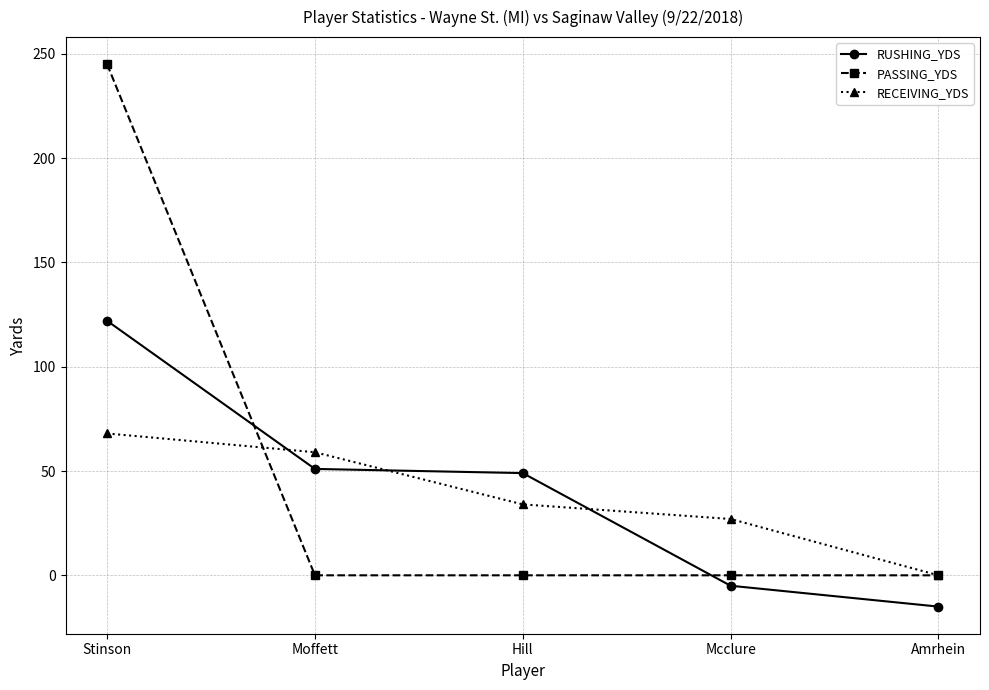

List the series in order of their overall mean, highest first.

PASSING_YDS, RUSHING_YDS, RECEIVING_YDS